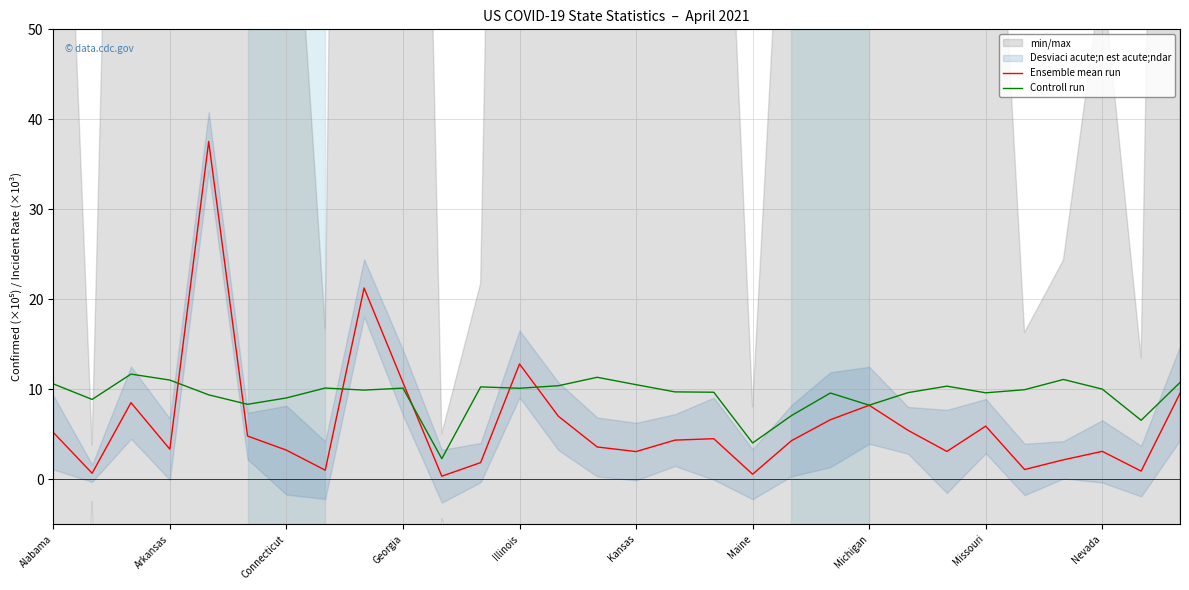

Is it true that Ensemble mean run equals 17.4 at Georgia?

False